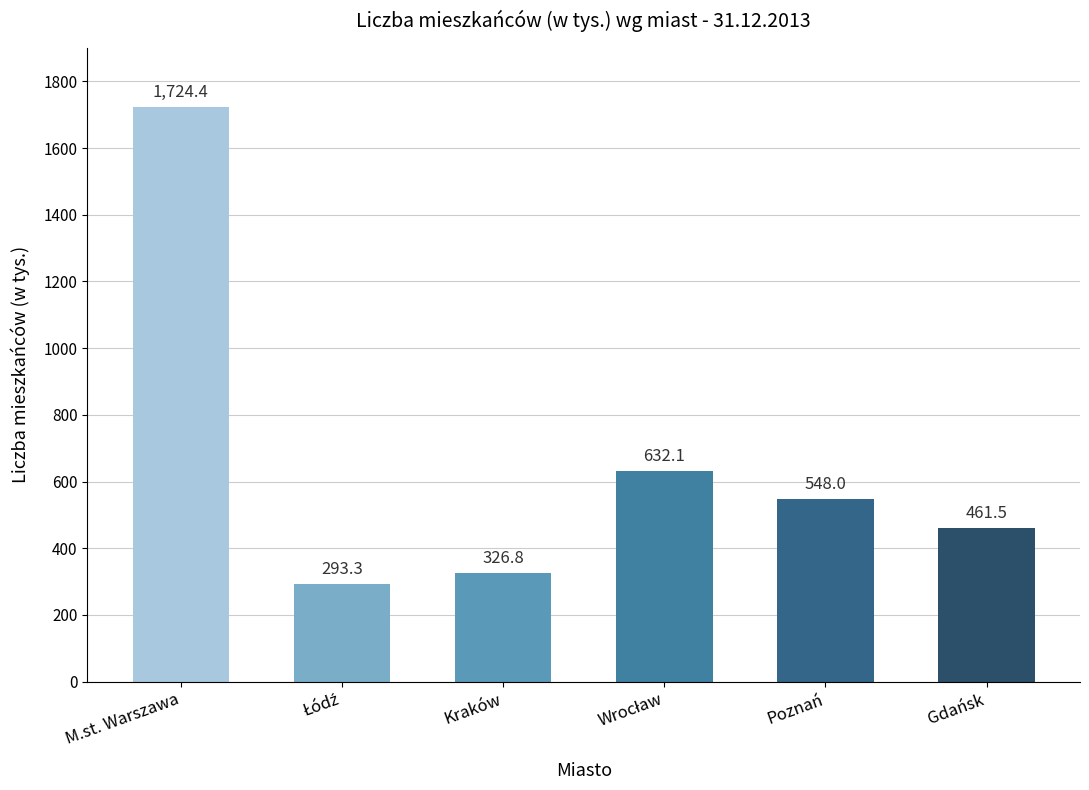

Are the bars grouped side by side (vs. stacked)?

No